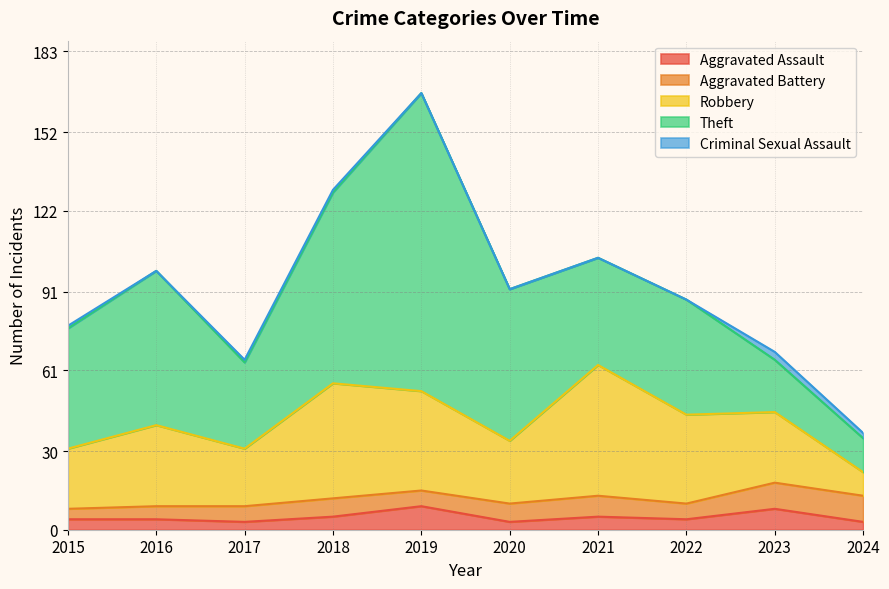

At which category does Robbery reach its first local peak?

2016